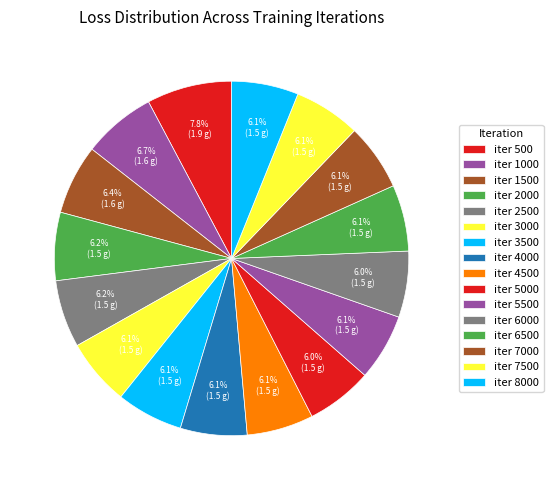

Does iter 6500 account for over 50% of the chart?

No